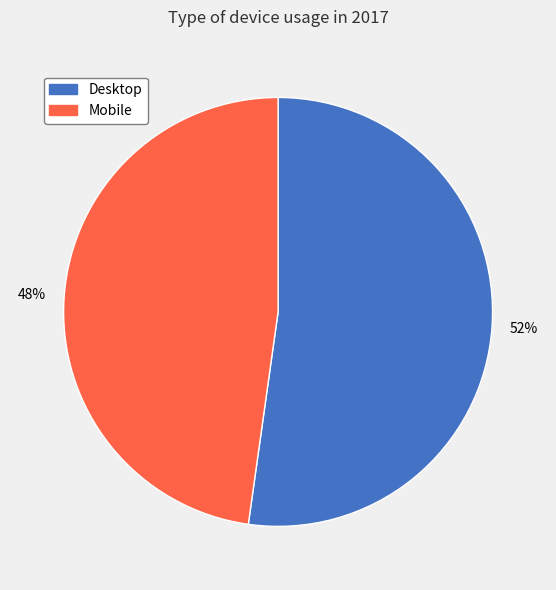

To the nearest percent, what portion does Mobile represent?

48%